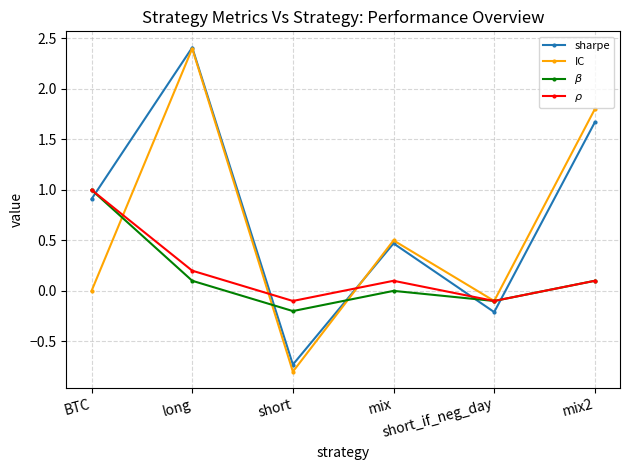

At which label does $\beta$ first exceed 0?

BTC